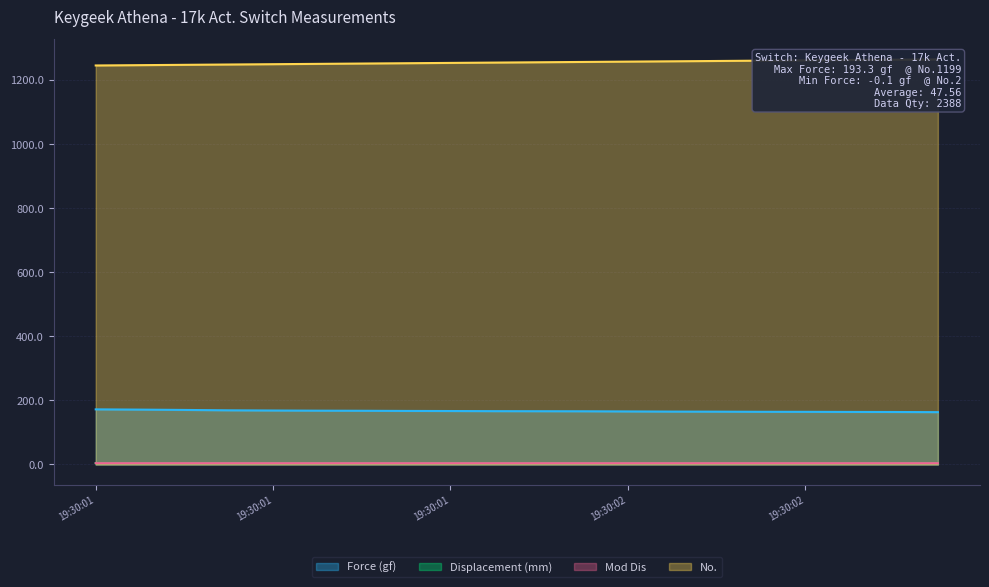

True or false: Mod Dis has a value of 2.5 at 19:30:02.

False